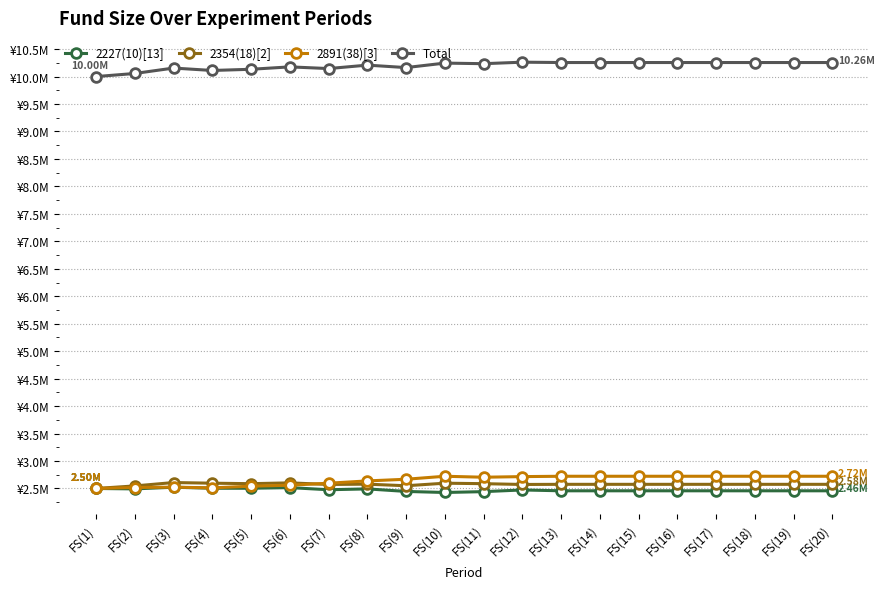

What are all the series names shown in the legend?

2227(10)[13], 2354(18)[2], 2891(38)[3], Total